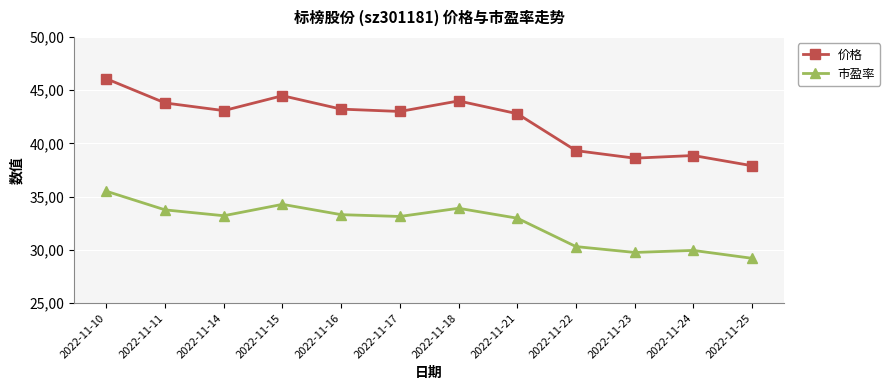

What is the difference between the second highest and second lowest values in the 市盈率 series?

4.5